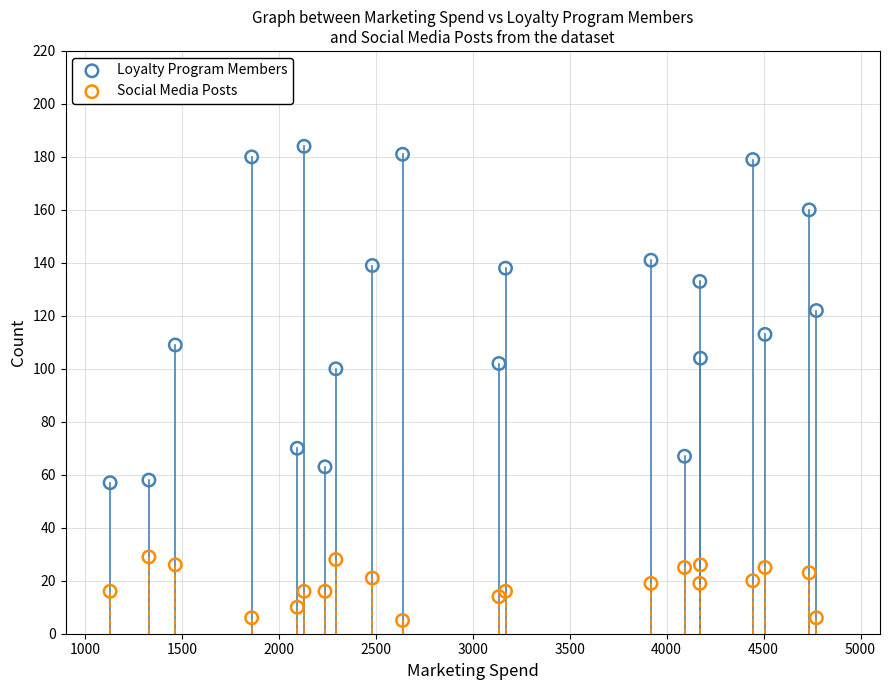

Which series contains the highest Y value?

Loyalty Program Members